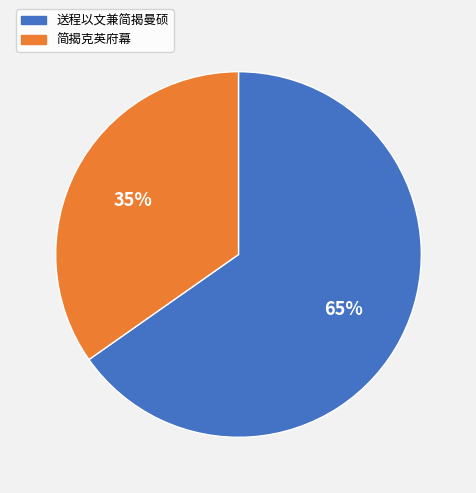

What is the majority slice?

送程以文兼简揭曼硕